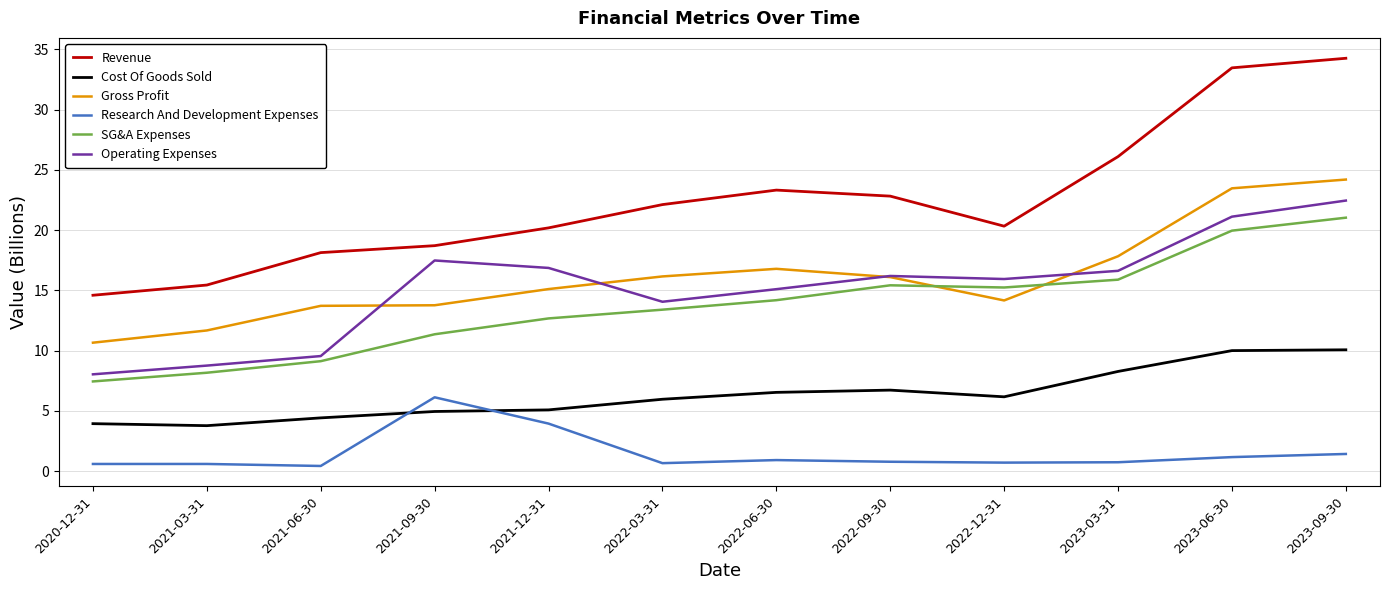

How many categories are shown in the chart?

12